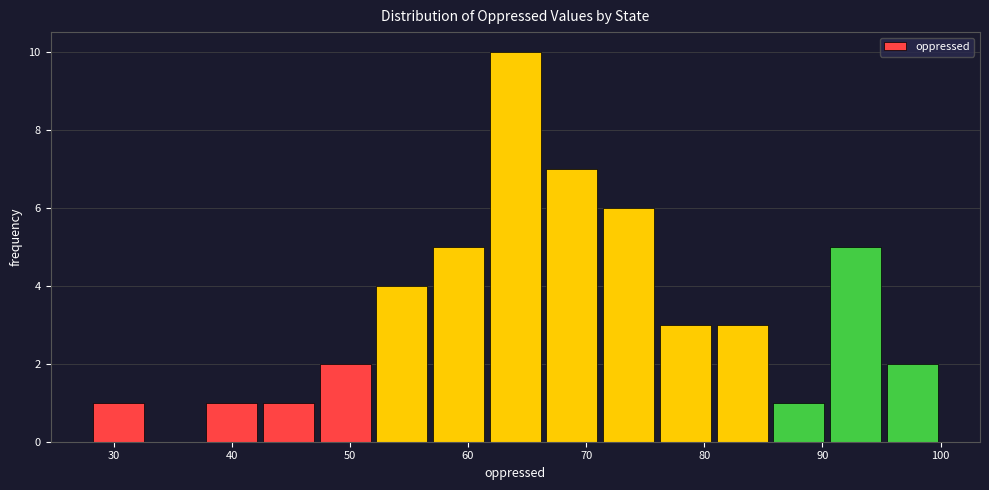

Reading left to right, list every bar in this chart as the range it spans on the x-axis followed by its height. Neither the bar edges nor the heights are printed on the chart, so give them approximately, as read against the axes.

28.0 to 32.8: 1
32.8 to 37.6: 0
37.6 to 42.4: 1
42.4 to 47.2: 1
47.2 to 52.0: 2
52.0 to 56.8: 4
56.8 to 61.6: 5
61.6 to 66.4: 10
66.4 to 71.2: 7
71.2 to 76.0: 6
76.0 to 80.8: 3
80.8 to 85.6: 3
85.6 to 90.4: 1
90.4 to 95.2: 5
95.2 to 100.0: 2